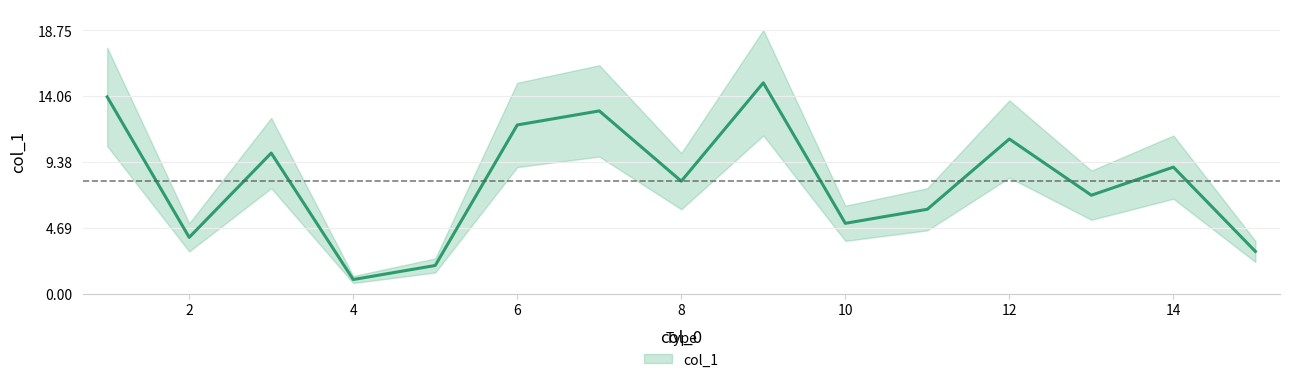

True or false: the data shows 4 at 7.

False